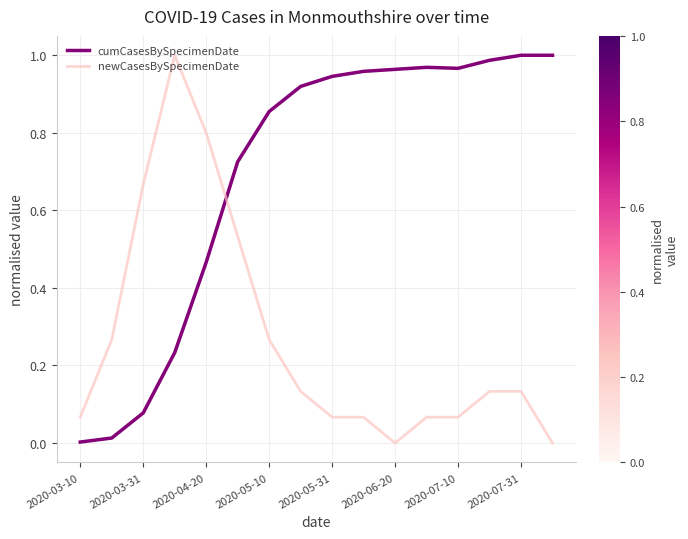

After their last crossing, which series has the higher values: newCasesBySpecimenDate or cumCasesBySpecimenDate?

cumCasesBySpecimenDate